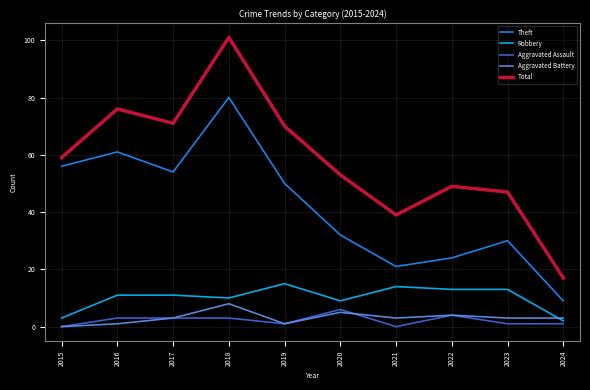

What is the difference between the maximum and minimum values in the Aggravated Battery series?

8